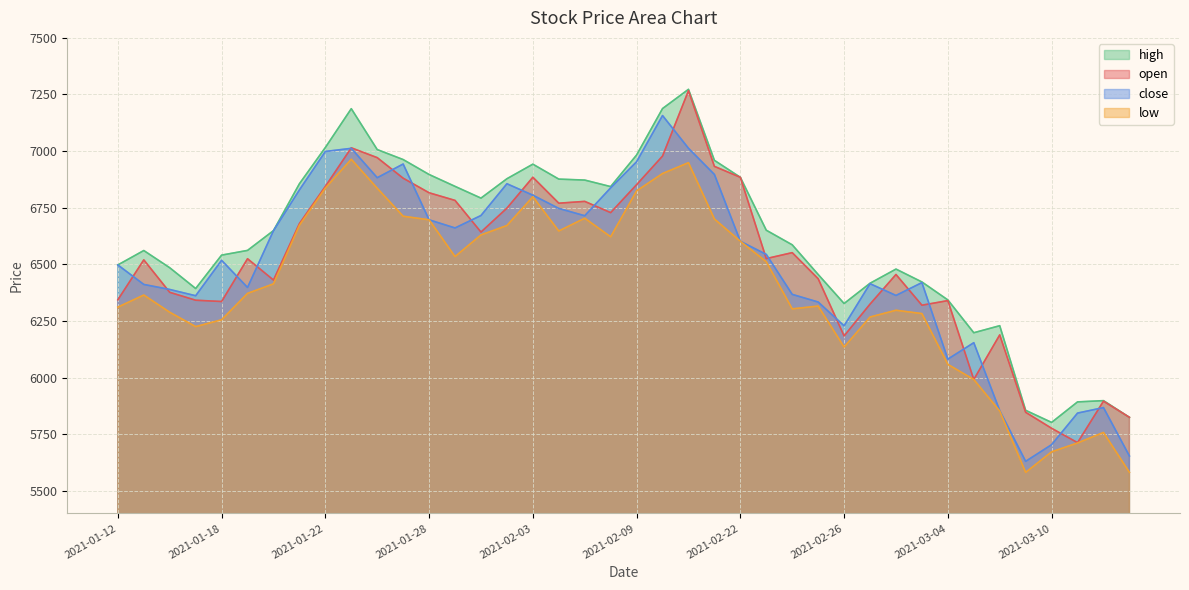

What is the sum of the open values at 2021-02-10 and 2021-02-05?

13756.0